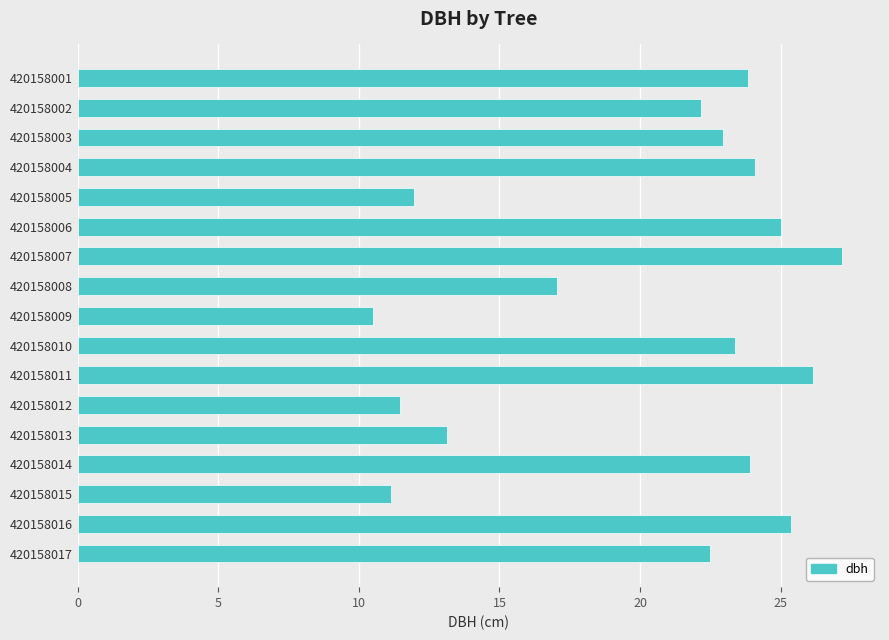

How many bars are there in total?

17